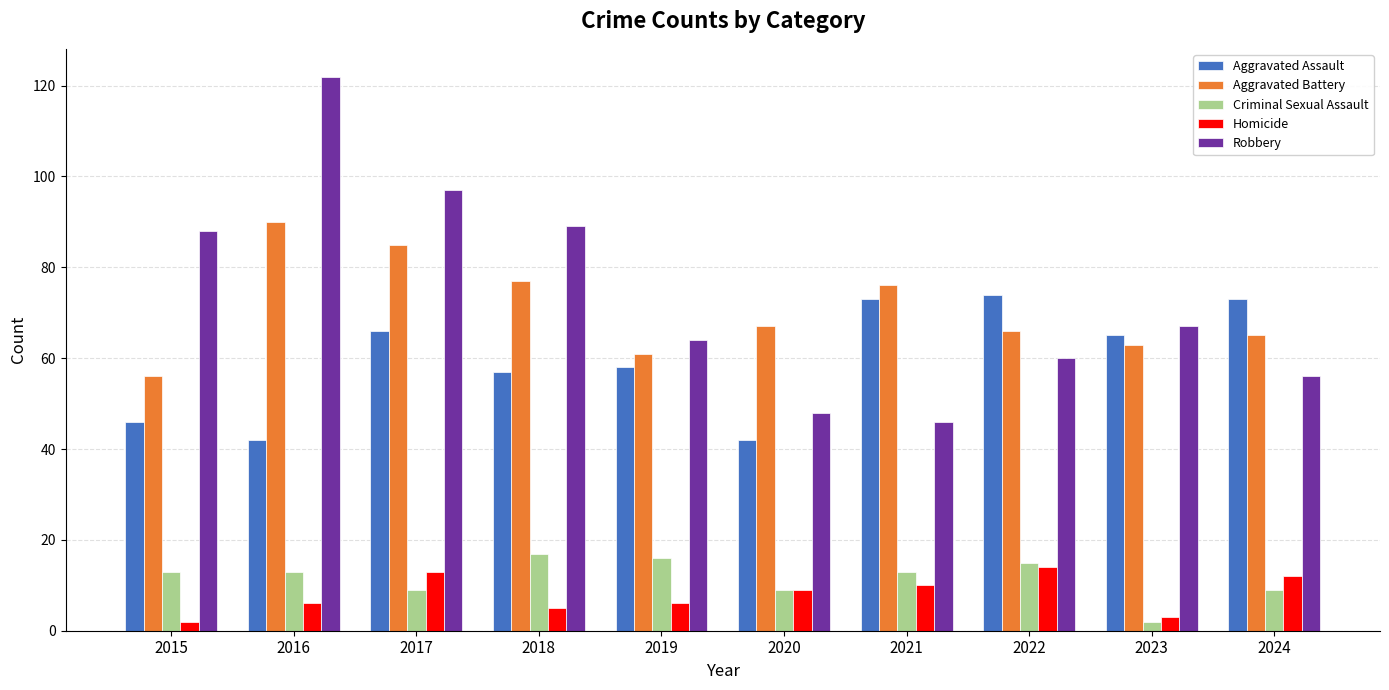

What is the highest value of the Robbery series?

122